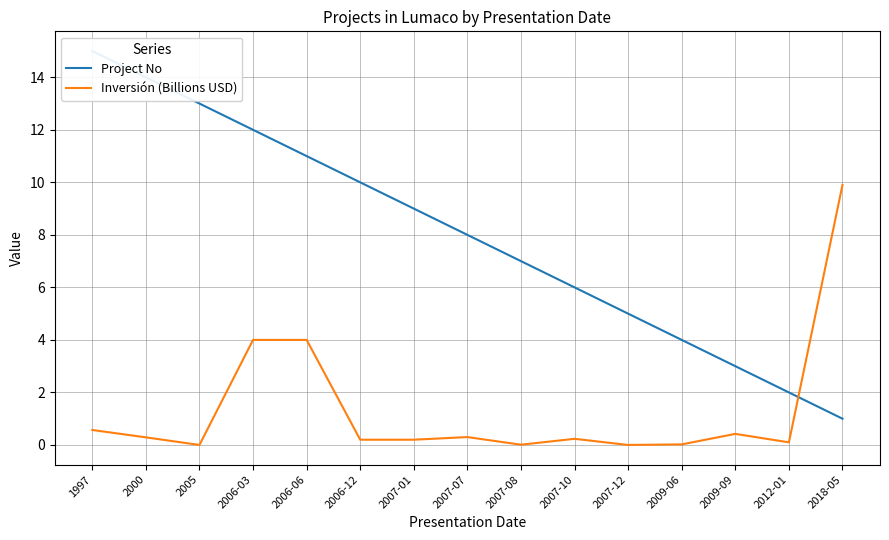

How many lines are shown in the chart?

2